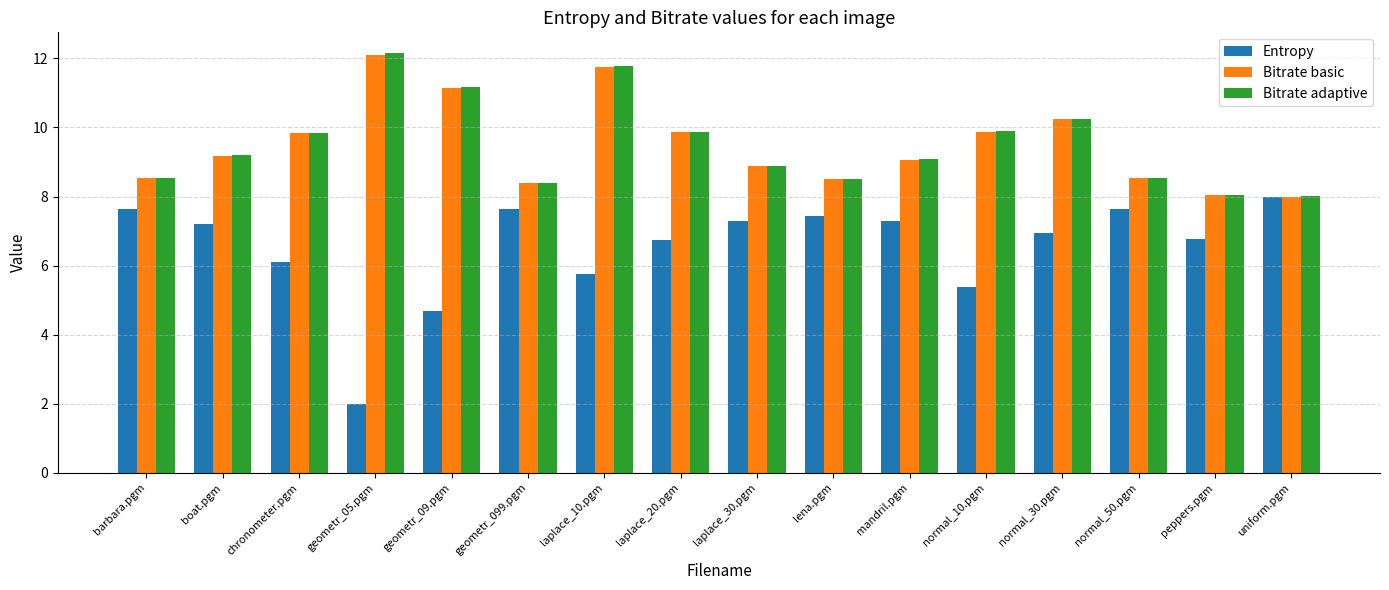

What value does the Bitrate basic series have at geometr_099.pgm?

8.4